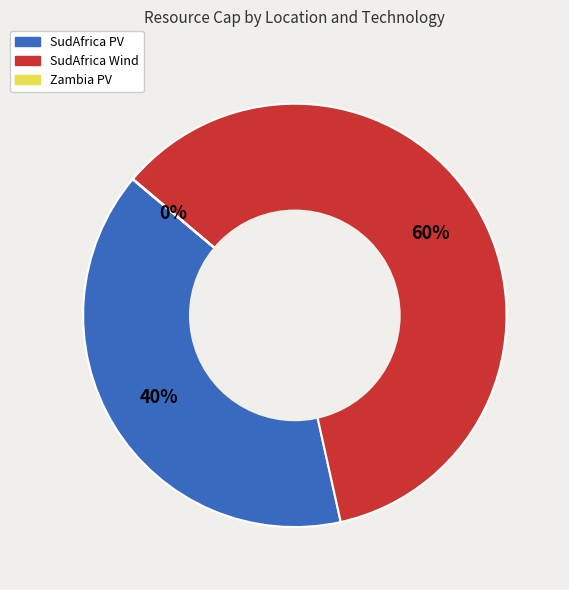

Which slice is the largest?

SudAfrica Wind